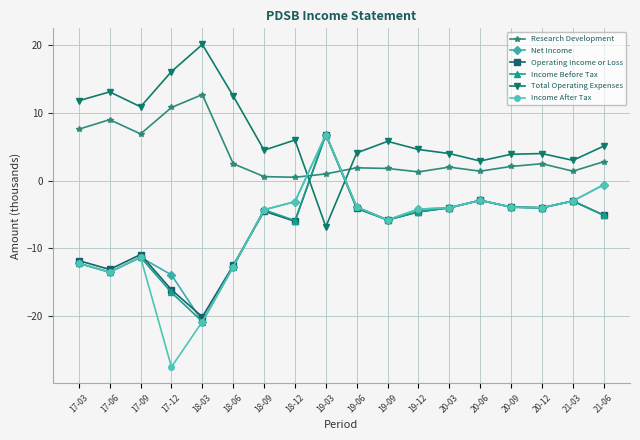

What position from the left is 19-09?

11